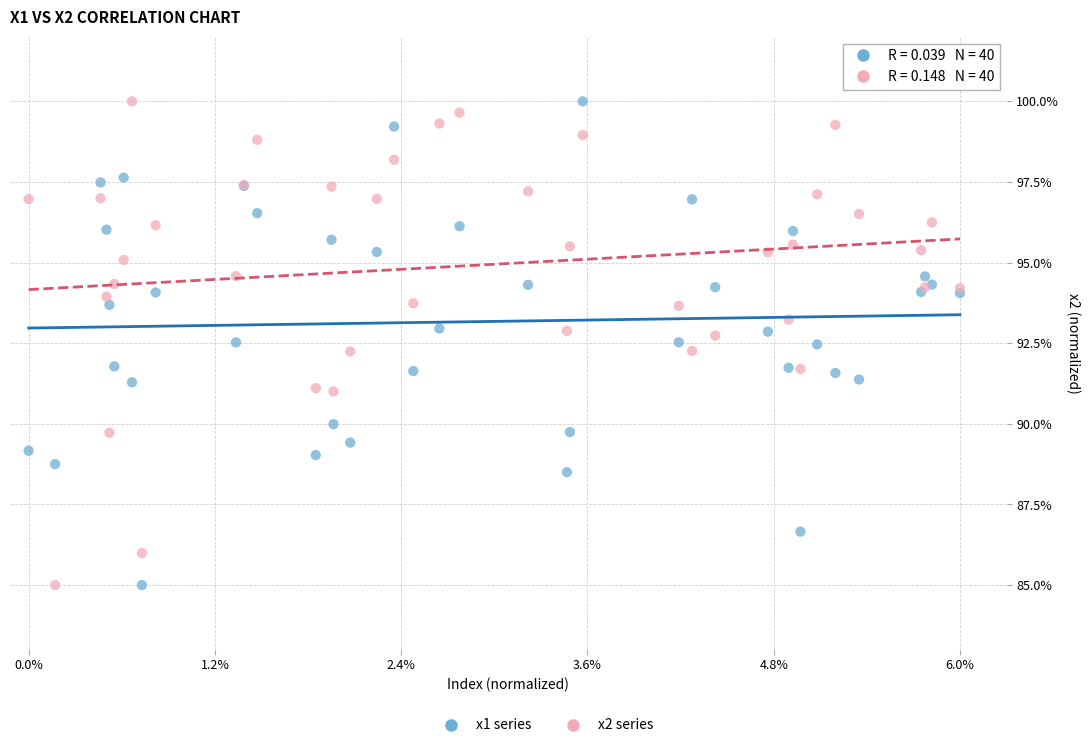

What is the X range (max minus min) for the scatter plot?

1.0